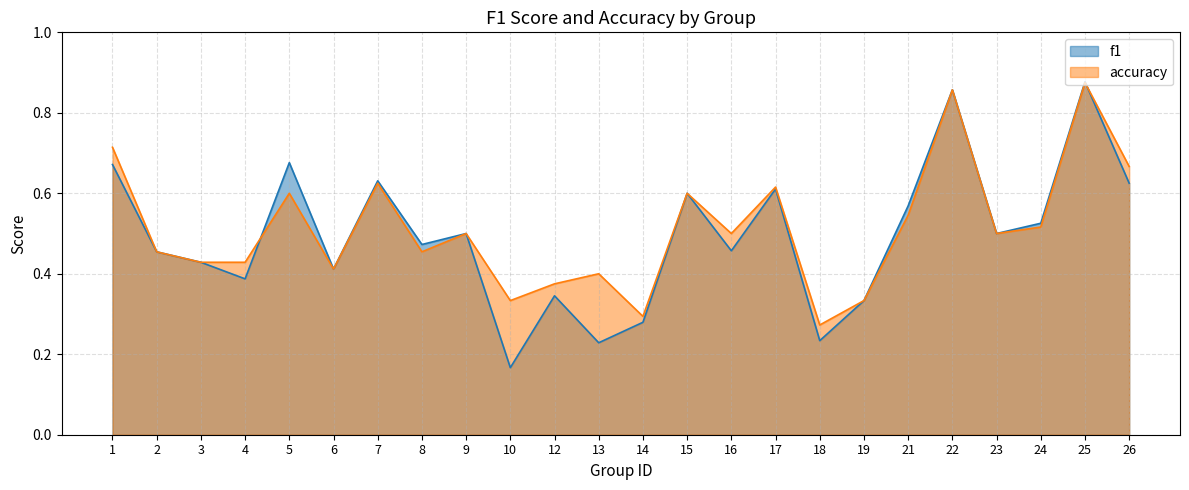

In accuracy, how many points are higher than both neighbors (excluding endpoints)?

8